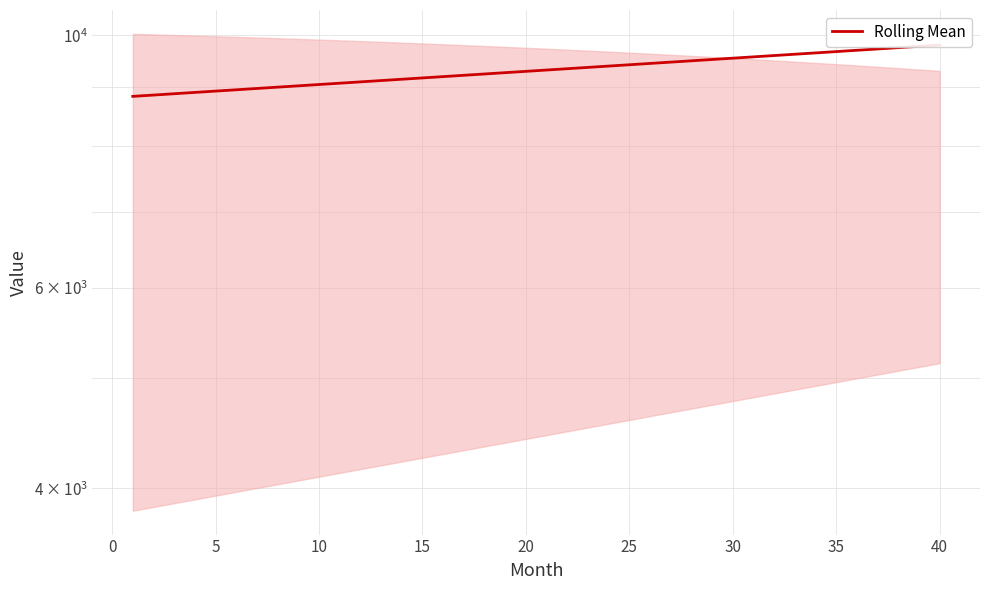

What is the value of the 26th point from the left?

8978.2